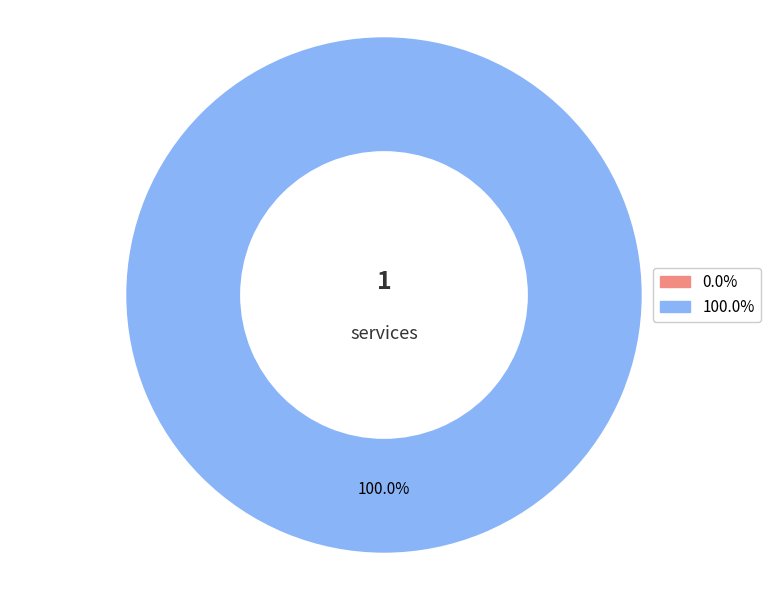

To the nearest percent, what is the difference between the 1 and 0 slice percentages?

100%